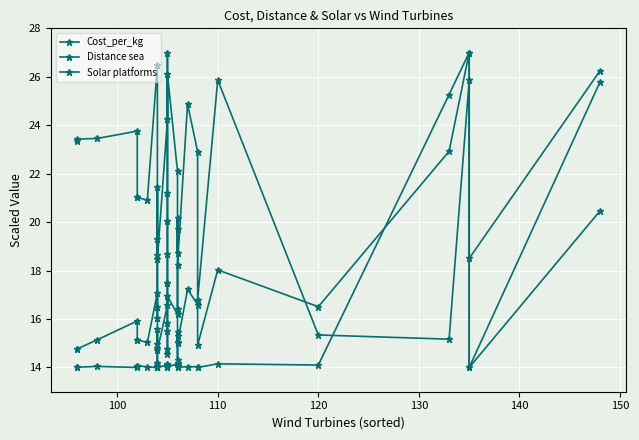

Which series ends up on top after the final intersection of Solar platforms and Cost_per_kg?

Solar platforms